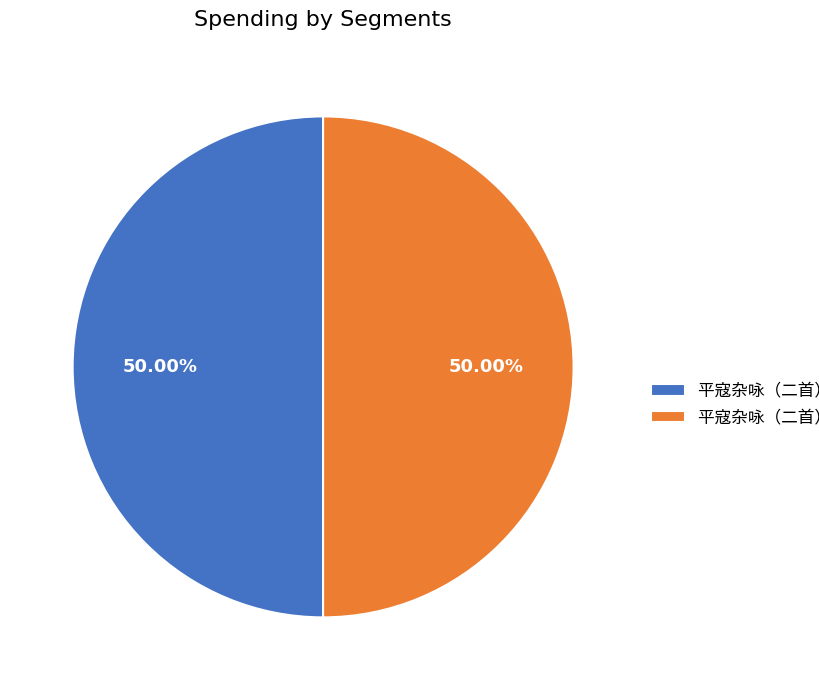

What percentage is NOT represented by 平寇杂咏（二首） 其一?

50.0%